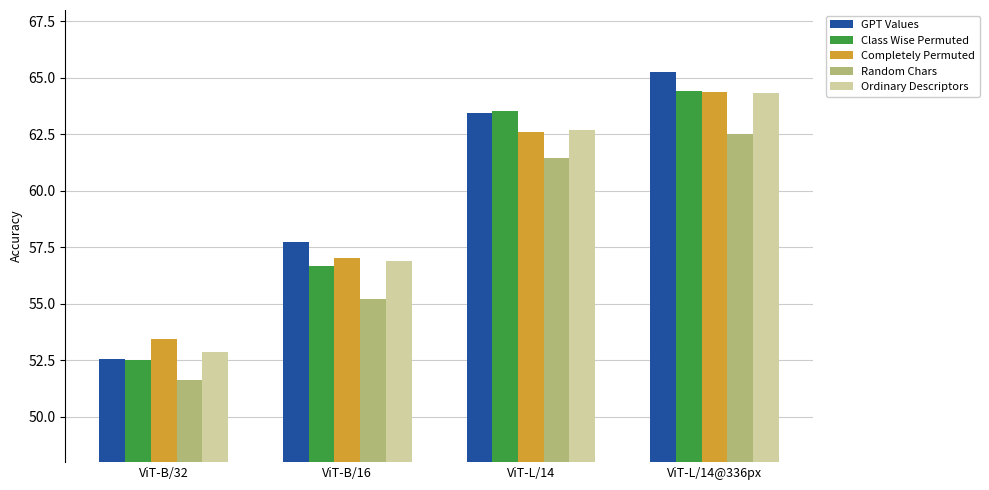

Rank the categories by Random Chars value from highest to lowest.

ViT-L/14@336px, ViT-L/14, ViT-B/16, ViT-B/32